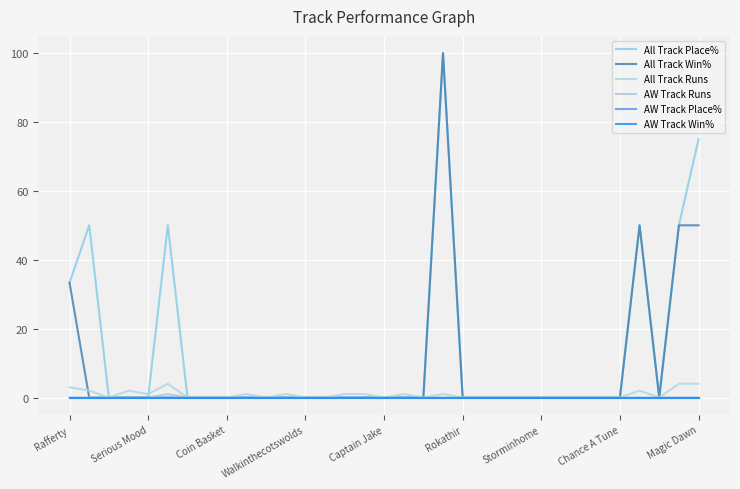

Is this an area chart (filled region under the line)?

No